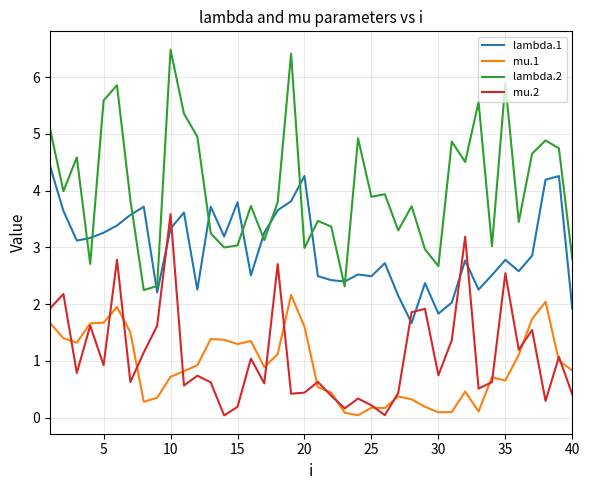

True or false: lambda.2 and lambda.1 cross at least once.

True